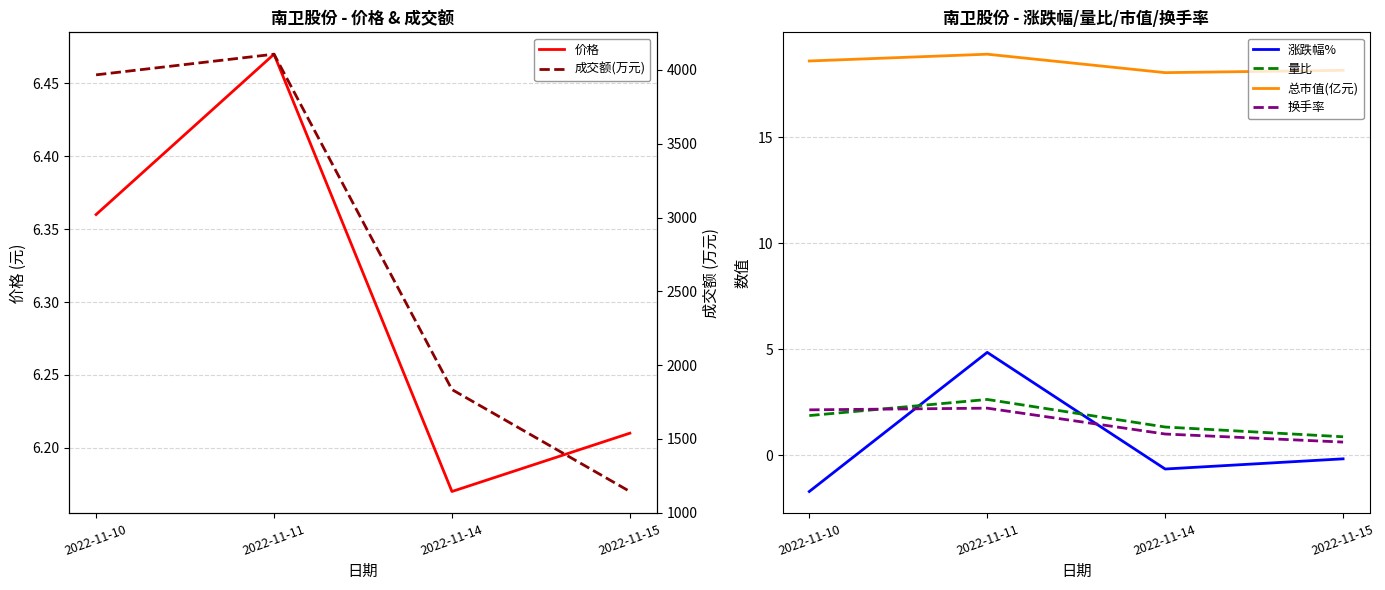

What are all the series names shown in the legend?

价格, 涨跌幅%, 量比, 总市值(亿元), 换手率, 成交额(万元)